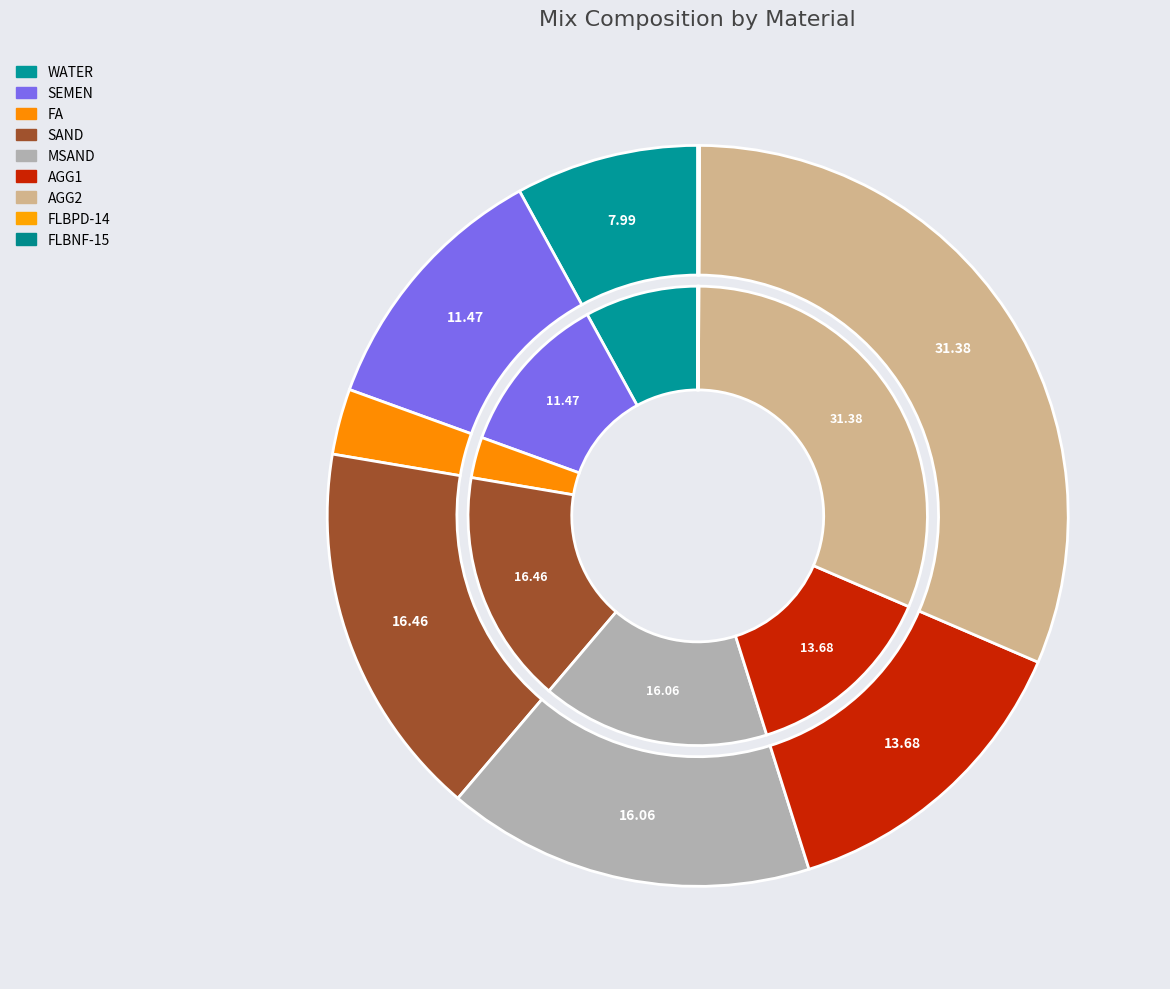

Is there any slice that represents more than half of the pie?

No